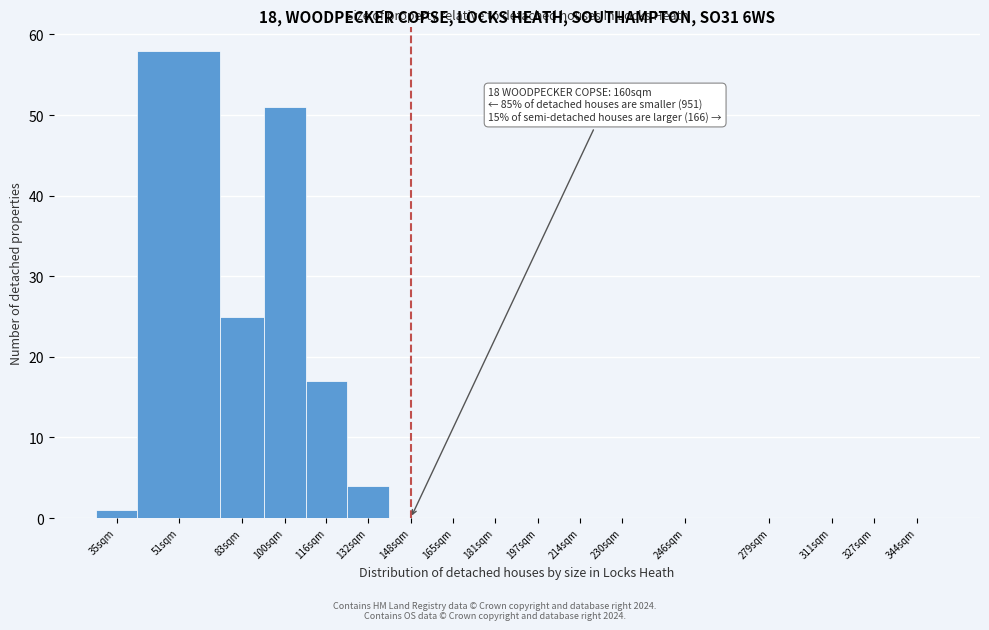

Reading left to right, list all the values displayed in this chart.

35sqm=1	51sqm=58	83sqm=25	100sqm=51	116sqm=17	132sqm=4	148sqm=0	165sqm=0	181sqm=0	197sqm=0	214sqm=0	230sqm=0	246sqm=0	279sqm=0	311sqm=0	327sqm=0	344sqm=0